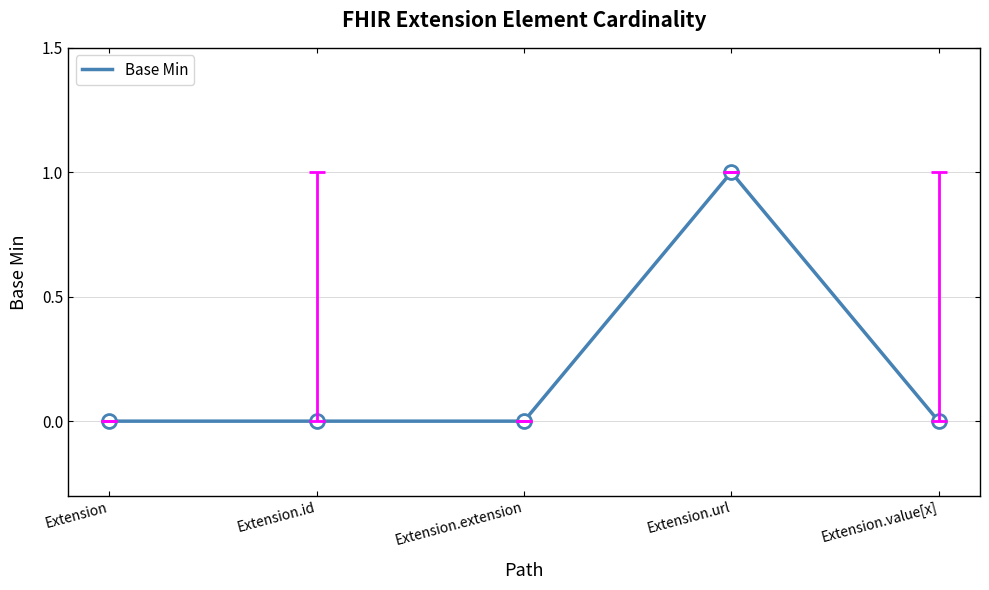

Reading left to right, extract all data points from this chart.

Extension=0	Extension.id=0	Extension.extension=0	Extension.url=1	Extension.value[x]=0